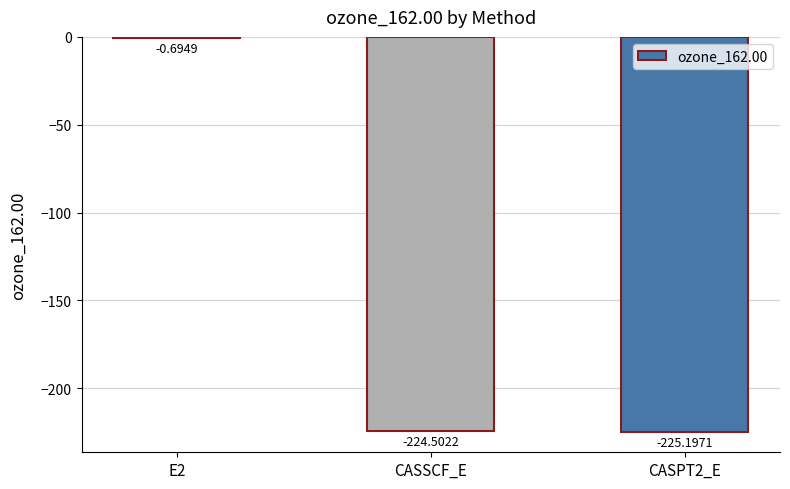

What is the sum of the values at CASPT2_E and E2?

-225.9